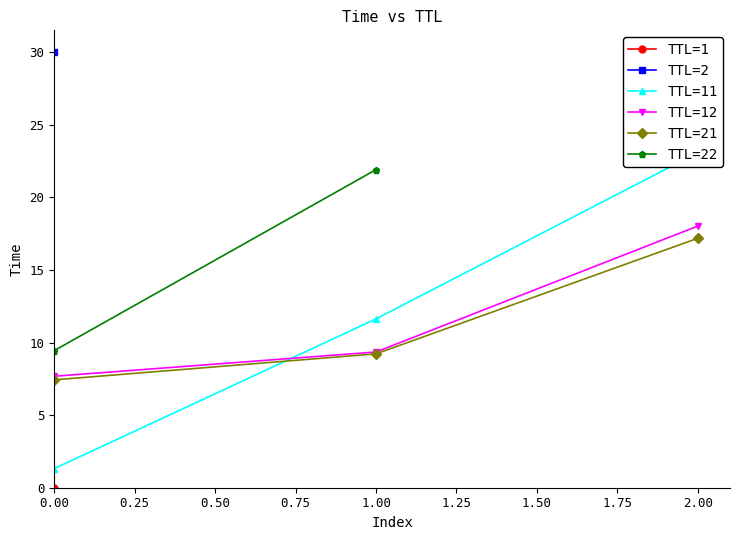

What is the value of the TTL=21 point at the 1st from the left?

7.4